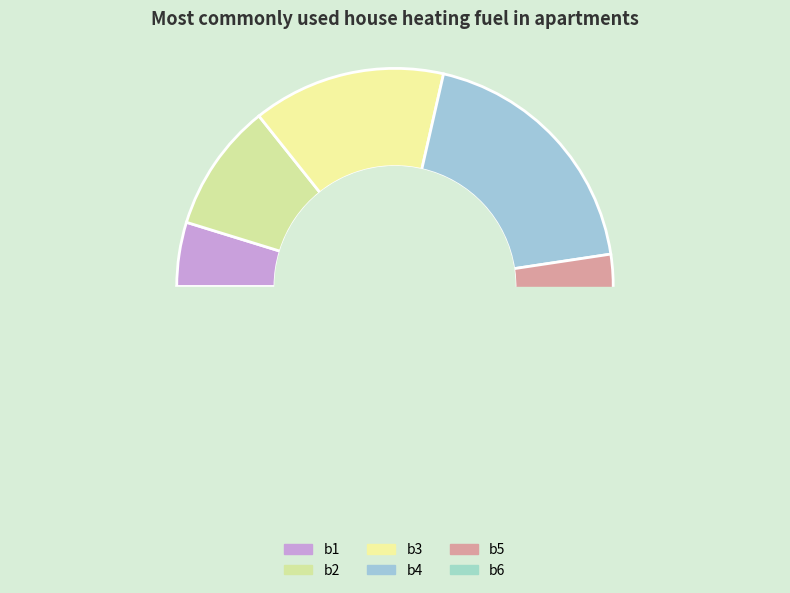

Combined, do b6 and b4 account for over 50%?

No